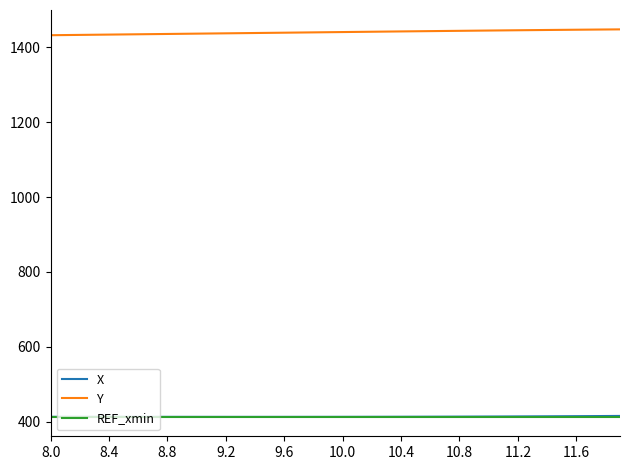

How many series are shown in this chart?

3